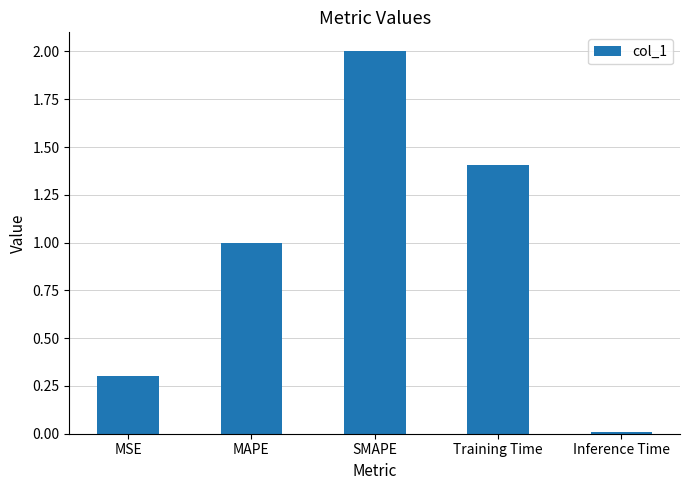

What is the difference between the second highest and second lowest values?

1.1